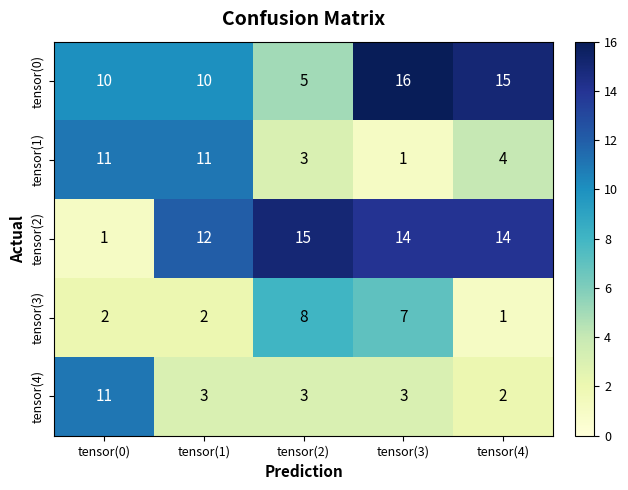

How many tensor(4) values are between 3 and 4?

3